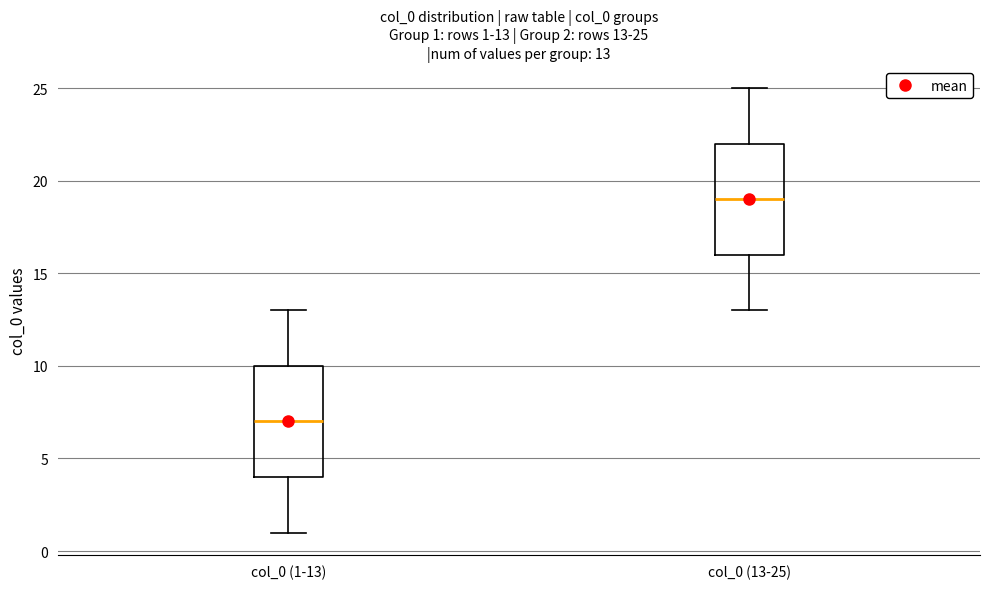

Which box has the highest median line?

col_0 (13-25)